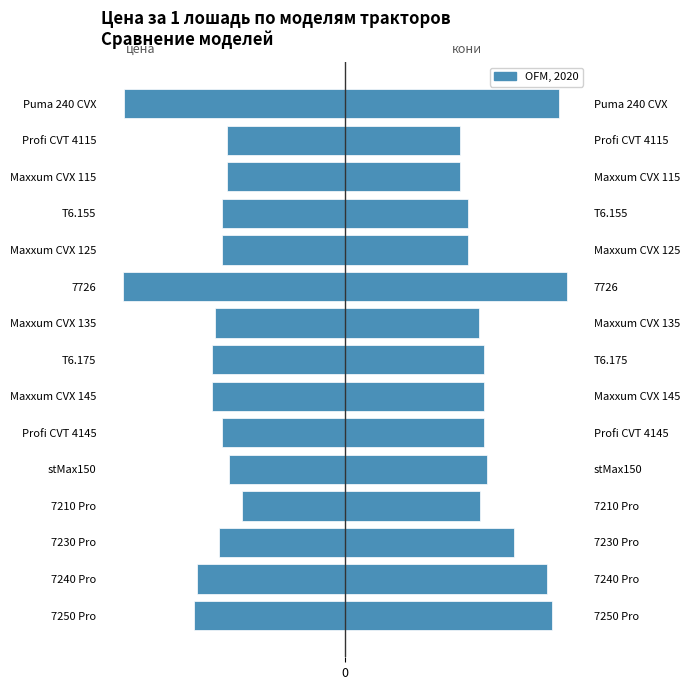

What is the smallest value displayed?

-200.0